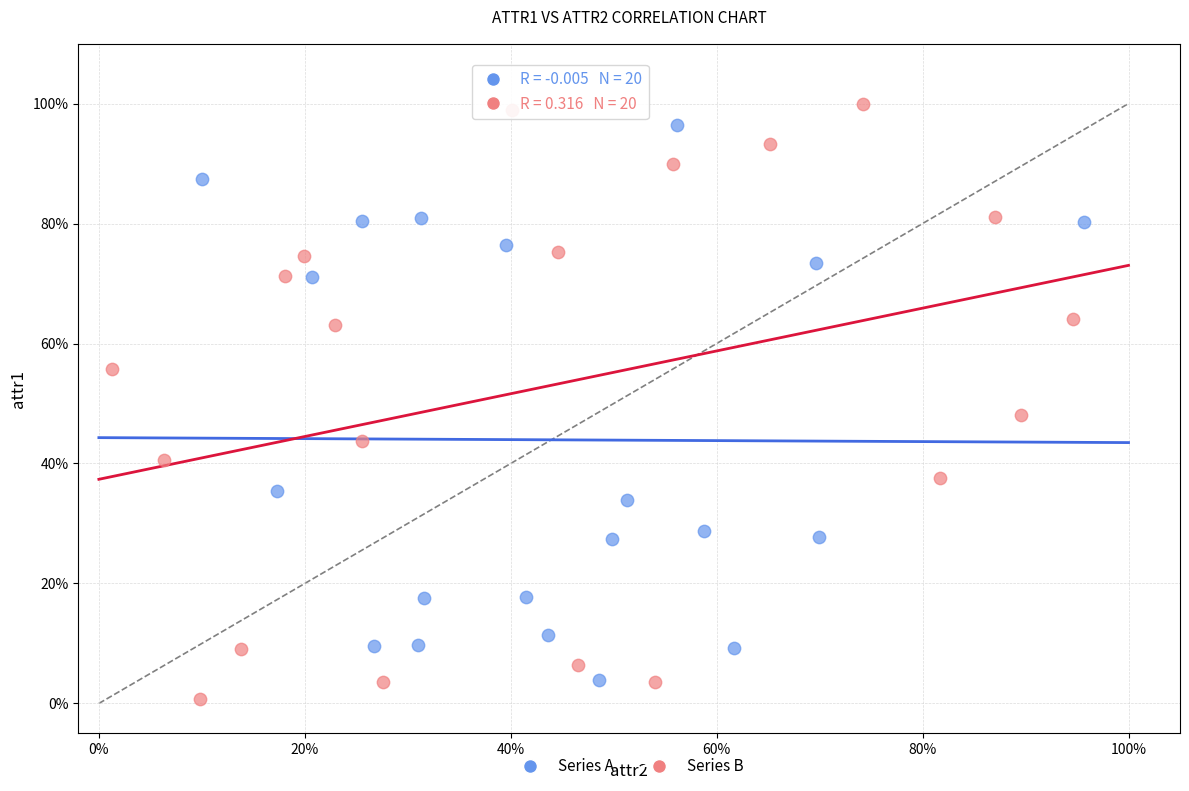

What are all the series names shown in the legend?

Series A, Series B